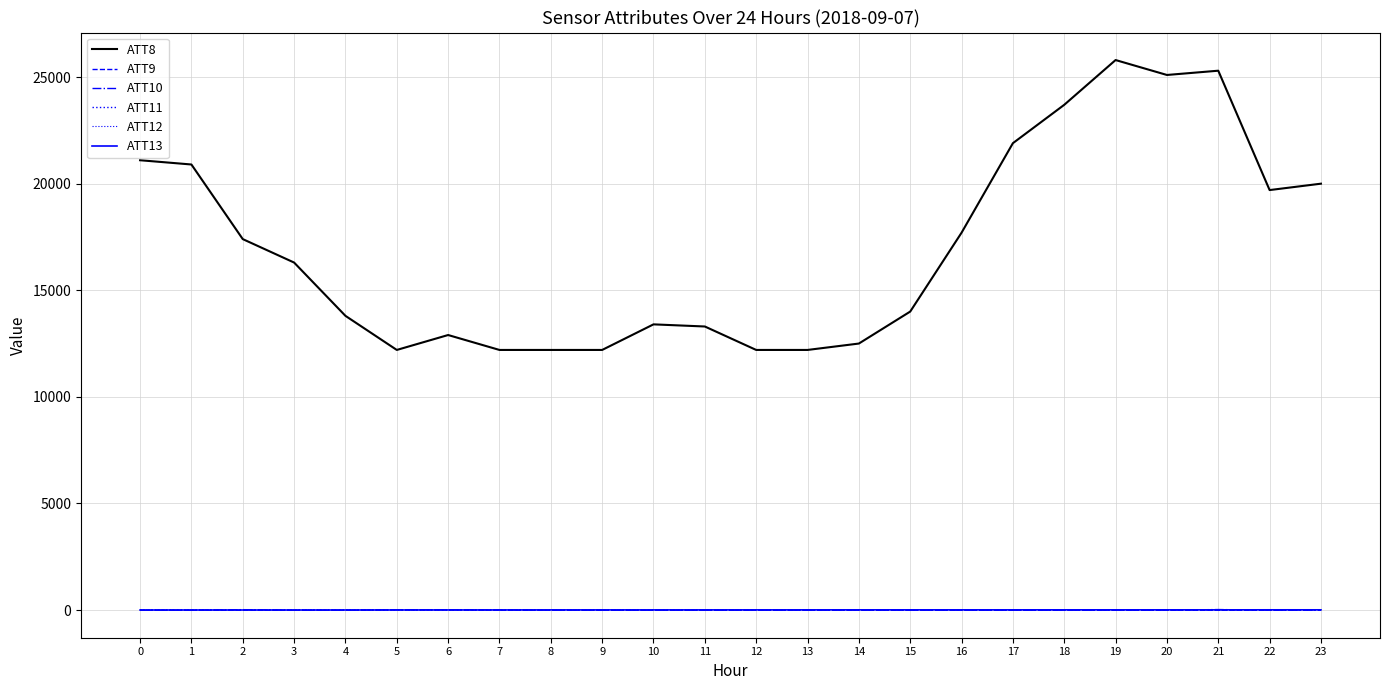

Between 2 and 19, which series saw the biggest shift?

ATT8